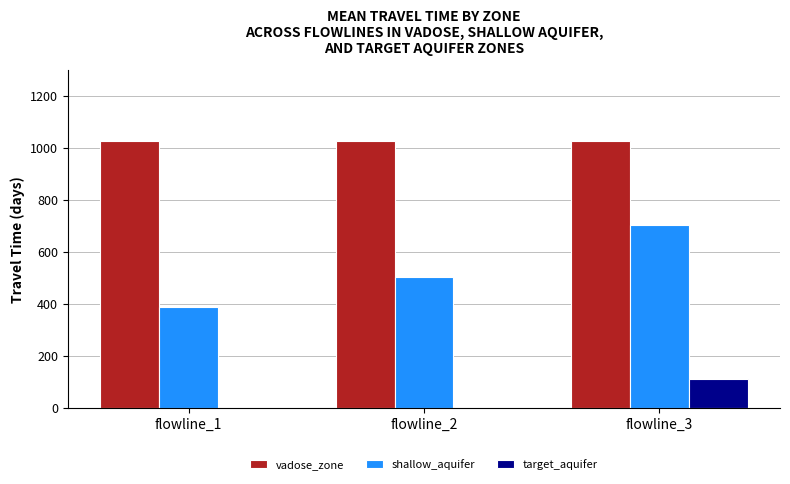

Does the chart contain stacked bars?

No